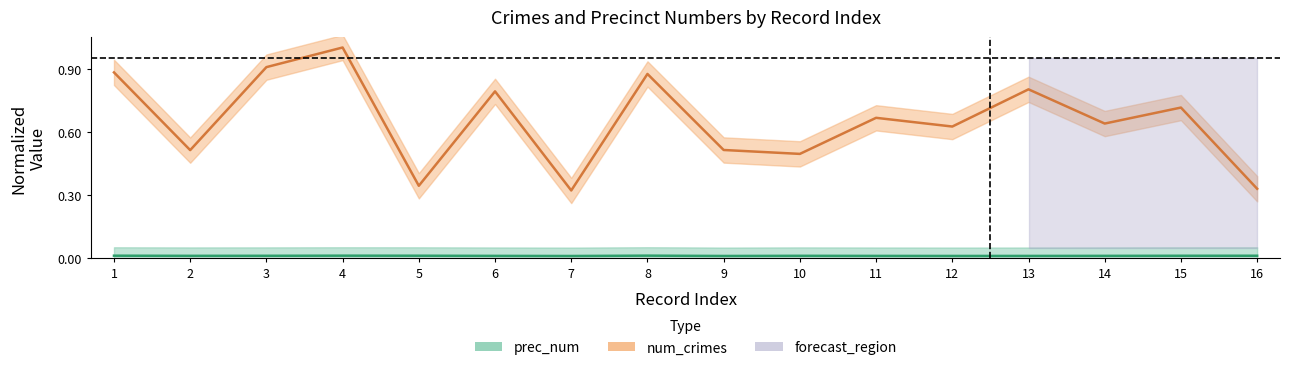

Which has a higher value, 4 or 13?

4